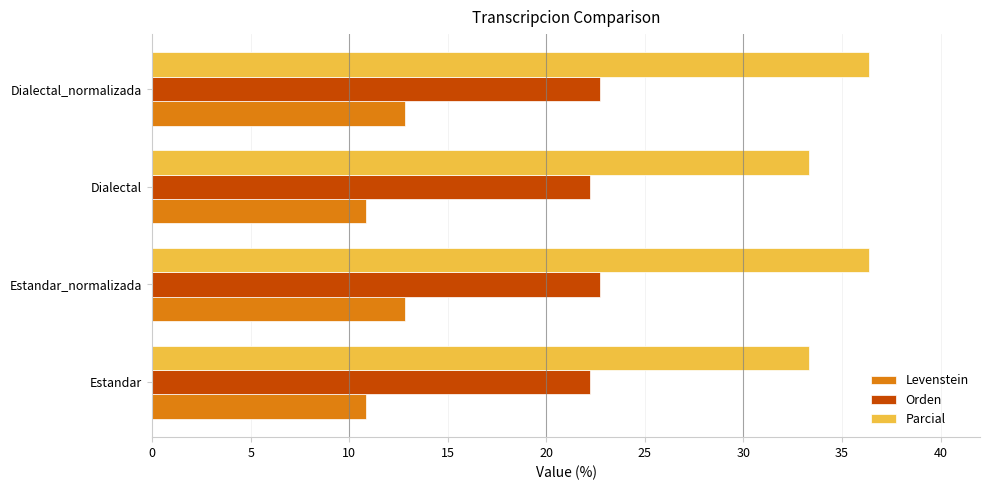

Count the number of data series in this chart.

3